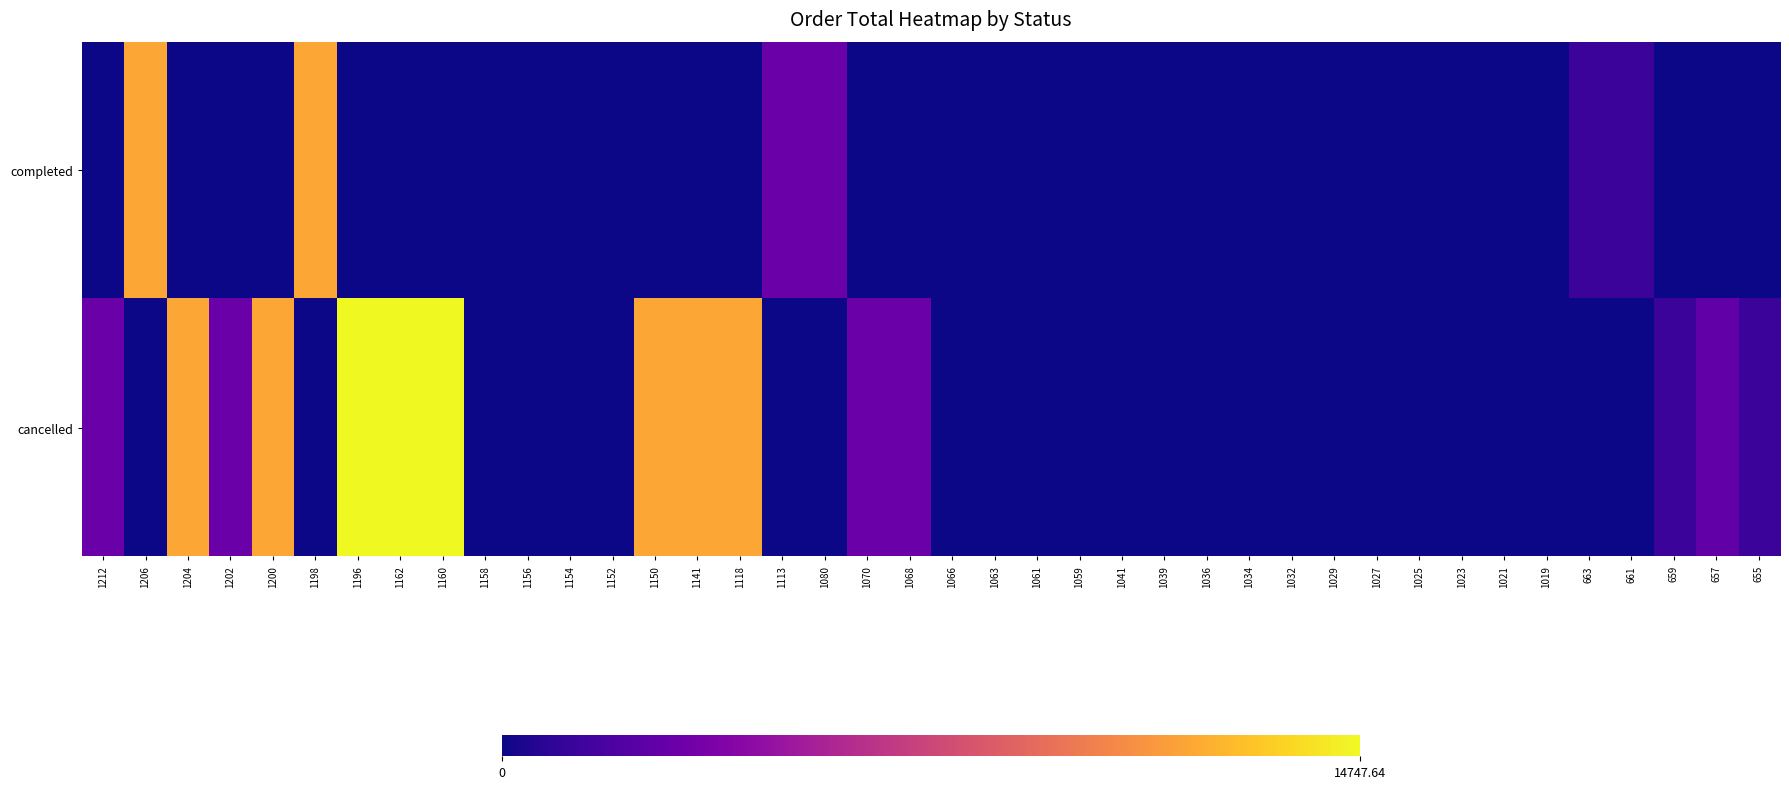

List the series in order of their overall mean, lowest first.

completed, cancelled